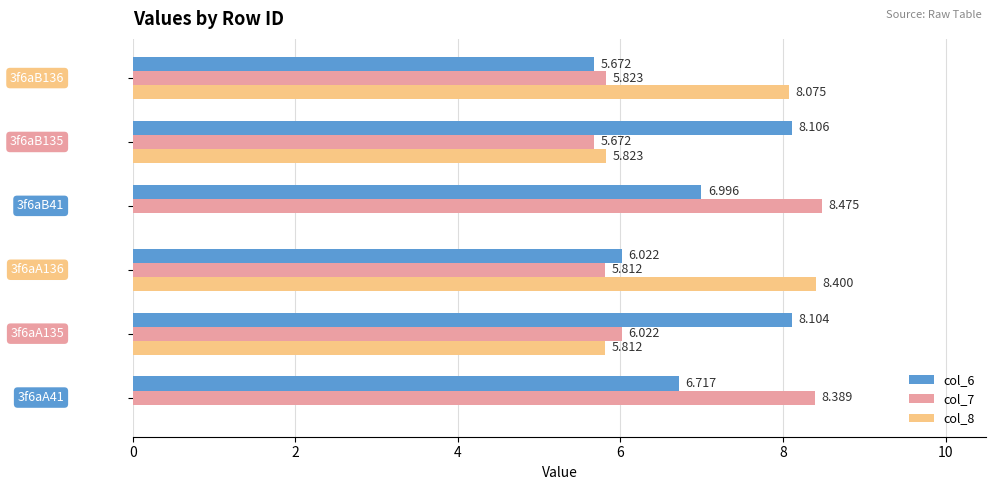

What are all the series names shown in the legend?

col_6, col_7, col_8